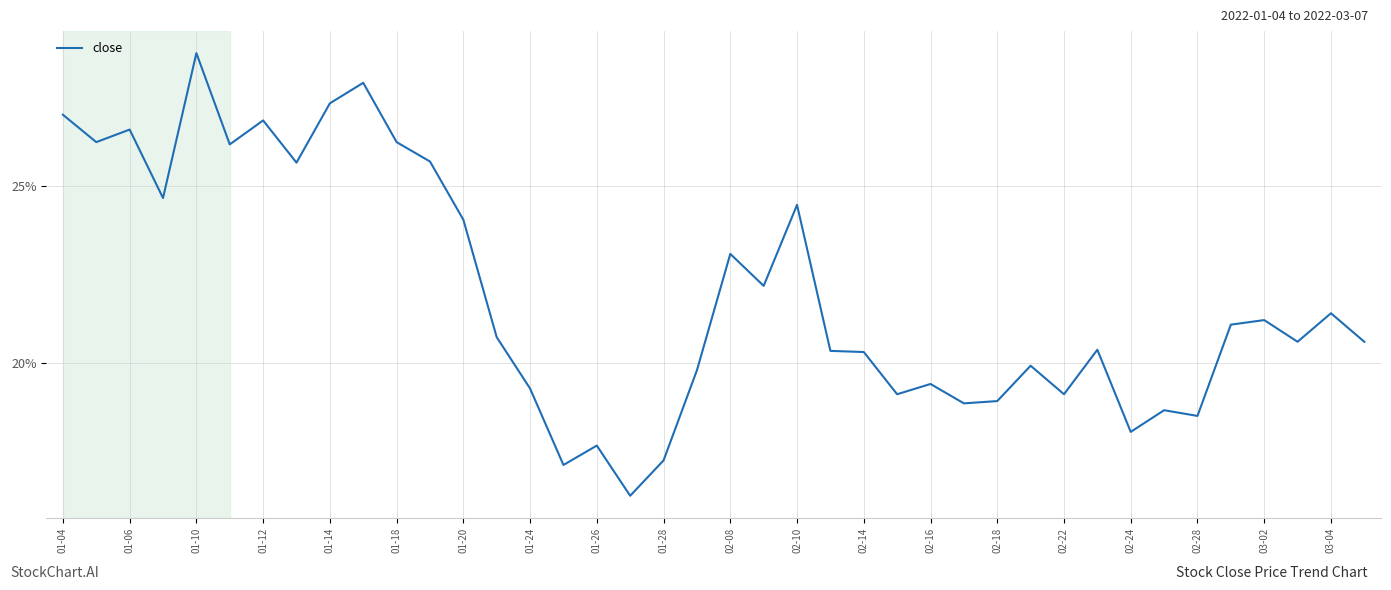

What is the smallest value displayed?

16.3